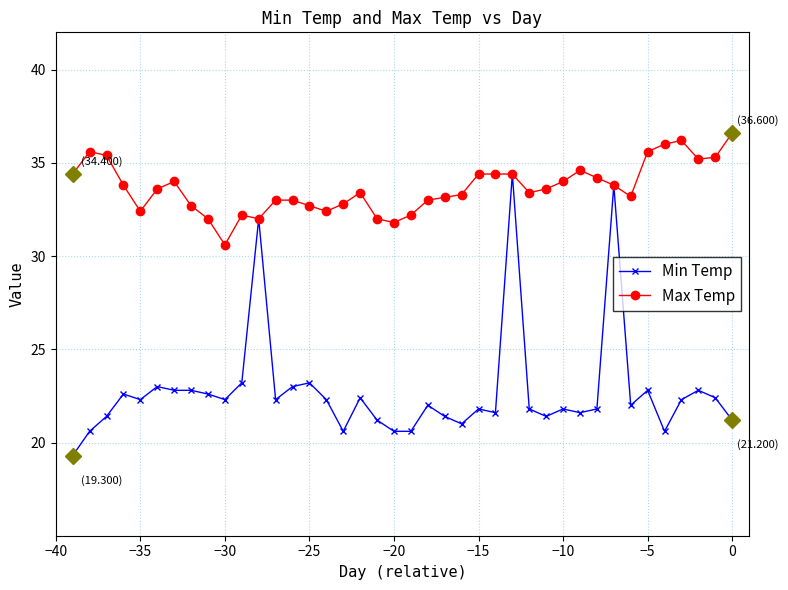

Which series has the largest range (max minus min)?

Min Temp